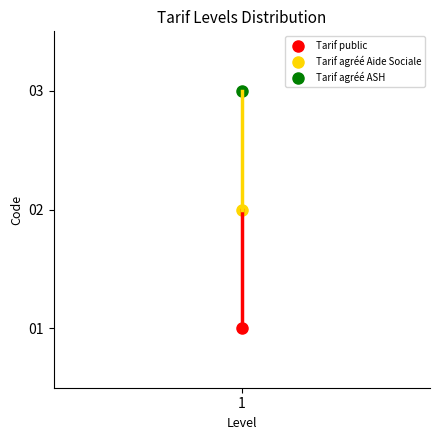

What is the ratio of the value at Tarif agréé ASH to the value at Tarif public?

3.0